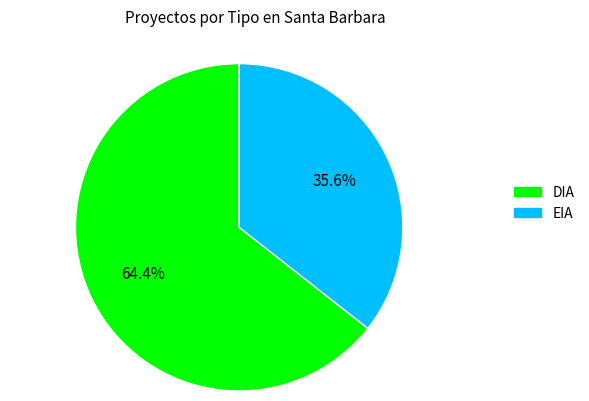

The DIA slice represents 76% of the pie. True or false?

False